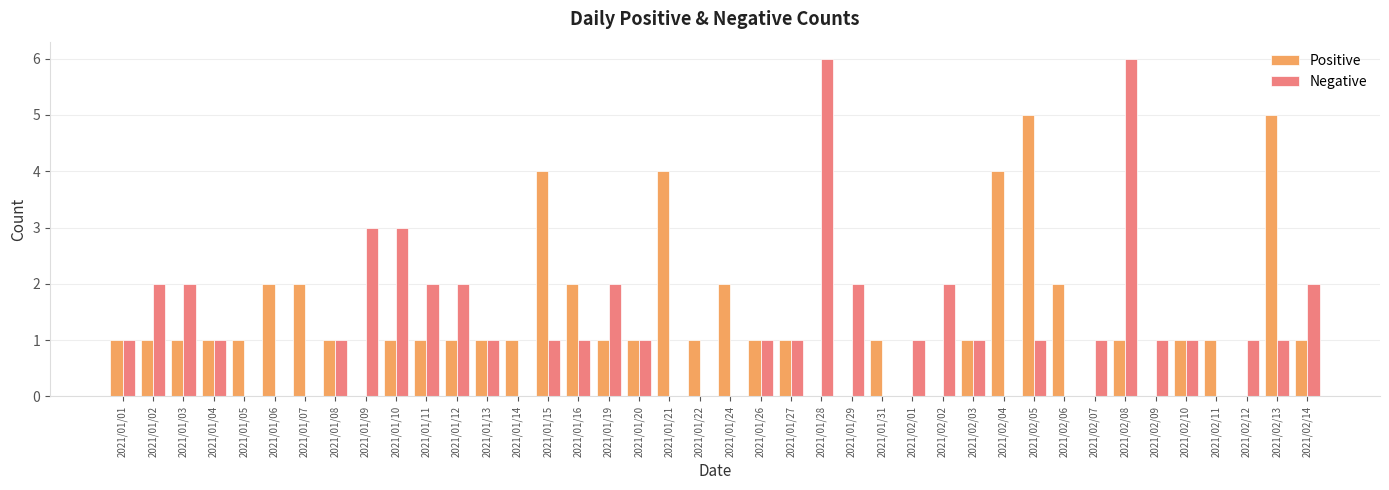

How many data points does each series have?

40